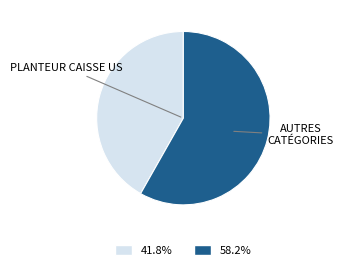

How many slices are in this pie chart?

2